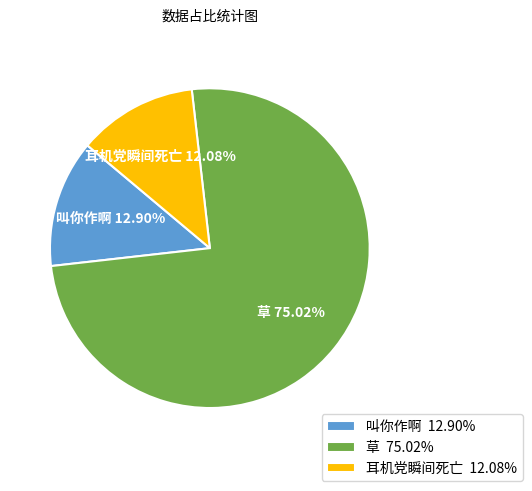

Is the sum of 叫你作啊 and 耳机党瞬间死亡 greater than half?

No